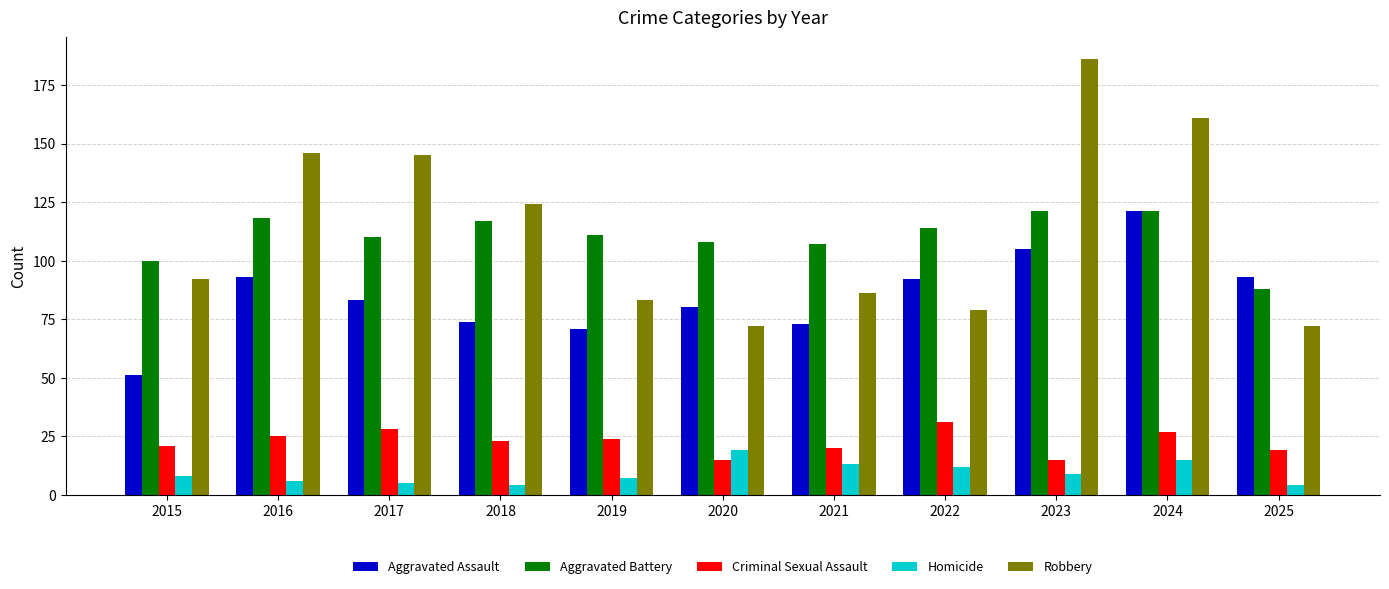

Reading left to right, extract all data points from this chart.

Aggravated Assault: 2015=51	2016=93	2017=83	2018=74	2019=71	2020=80	2021=73	2022=92	2023=105	2024=121	2025=93
Aggravated Battery: 2015=100	2016=118	2017=110	2018=117	2019=111	2020=108	2021=107	2022=114	2023=121	2024=121	2025=88
Criminal Sexual Assault: 2015=21	2016=25	2017=28	2018=23	2019=24	2020=15	2021=20	2022=31	2023=15	2024=27	2025=19
Homicide: 2015=8	2016=6	2017=5	2018=4	2019=7	2020=19	2021=13	2022=12	2023=9	2024=15	2025=4
Robbery: 2015=92	2016=146	2017=145	2018=124	2019=83	2020=72	2021=86	2022=79	2023=186	2024=161	2025=72